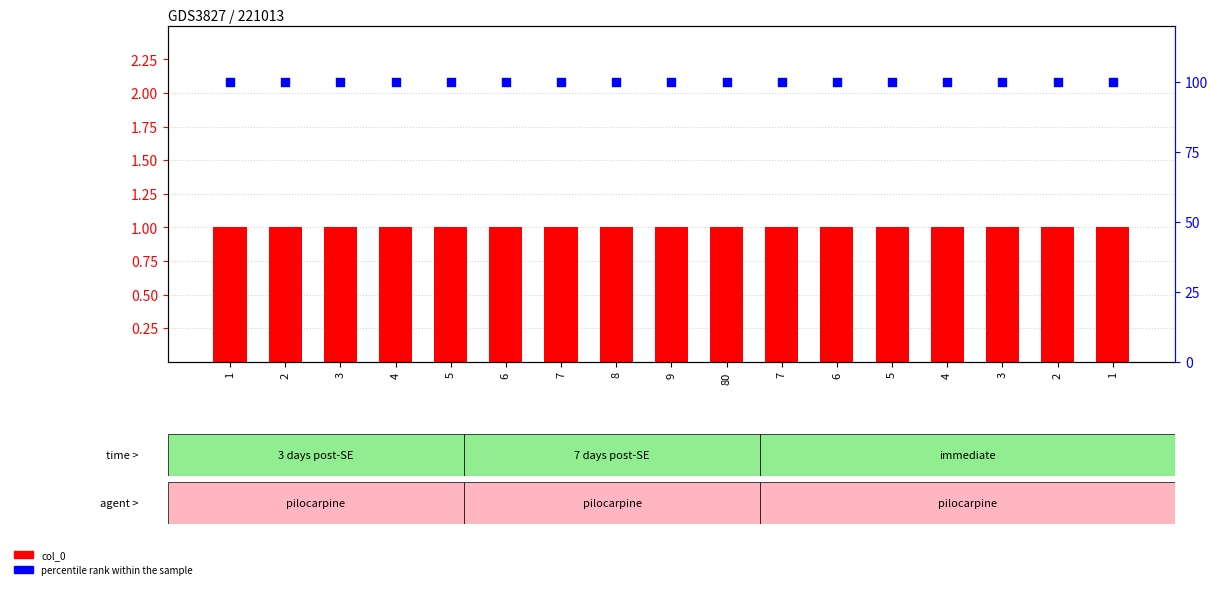

Which series has the widest spread of Y values?

col_0